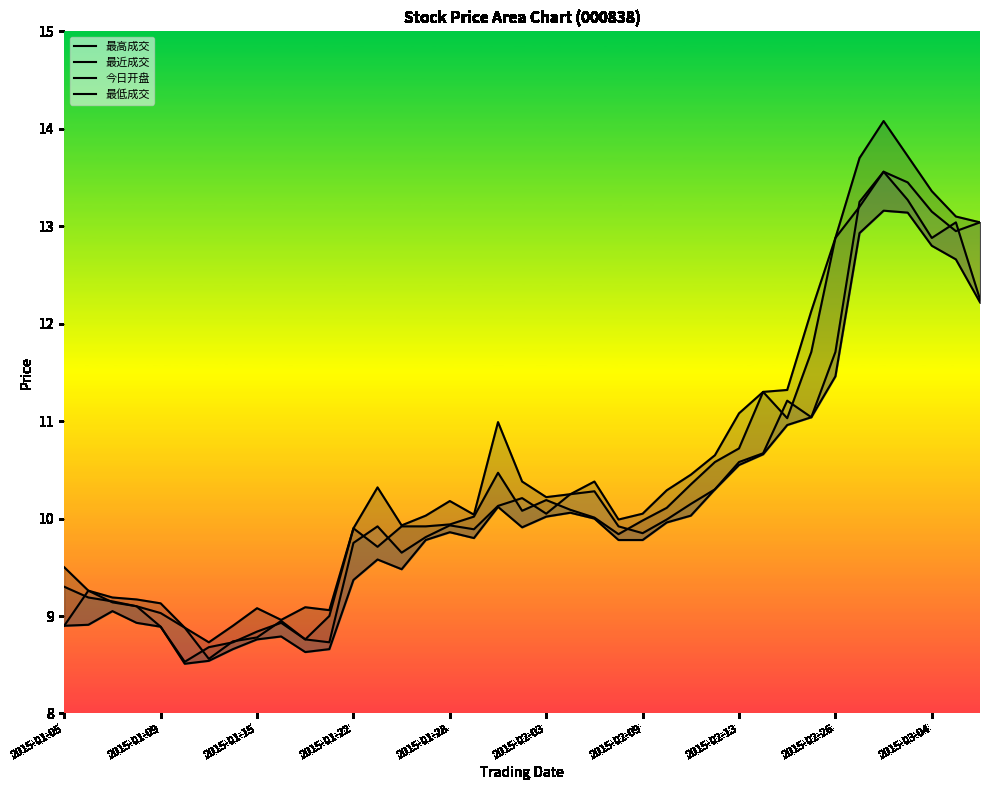

Which series has the largest range (max minus min)?

最高成交